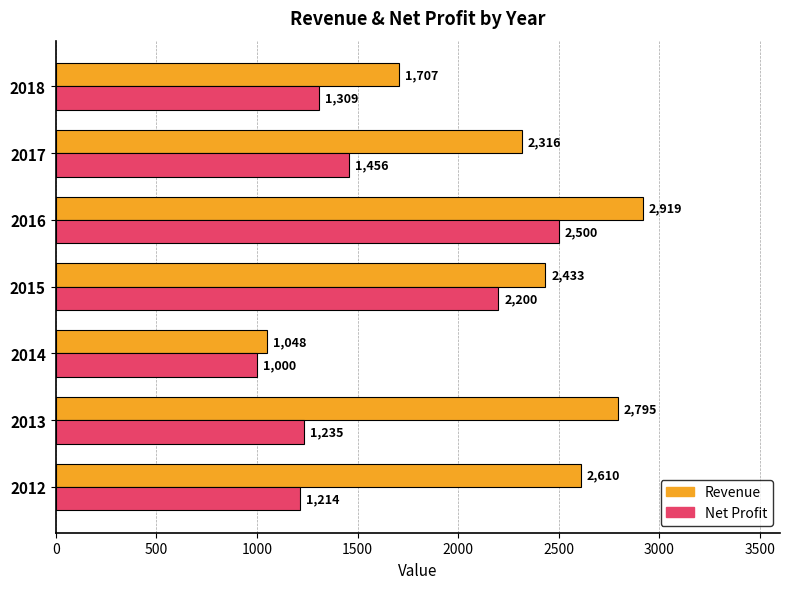

What is the difference between the second highest and second lowest values in the Net Profit series?

986